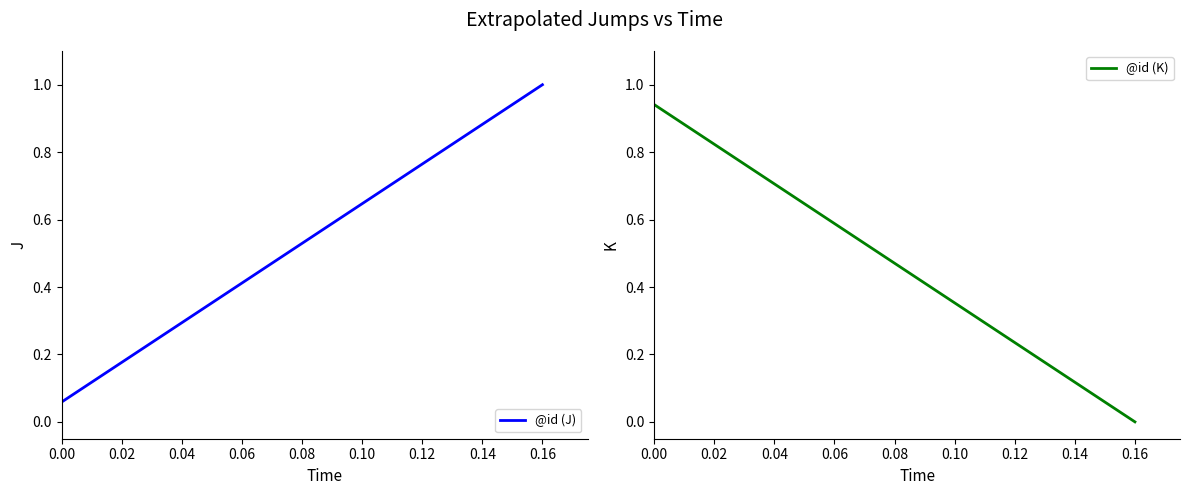

What is the highest value of the @id (J) series?

1.0